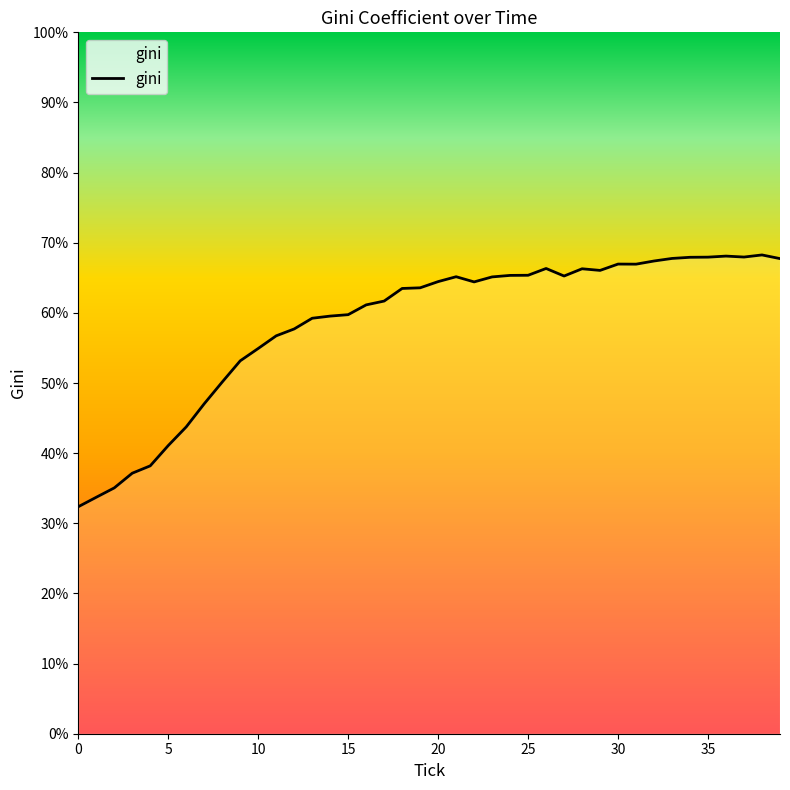

What is the minimum value shown in the chart?

32.4